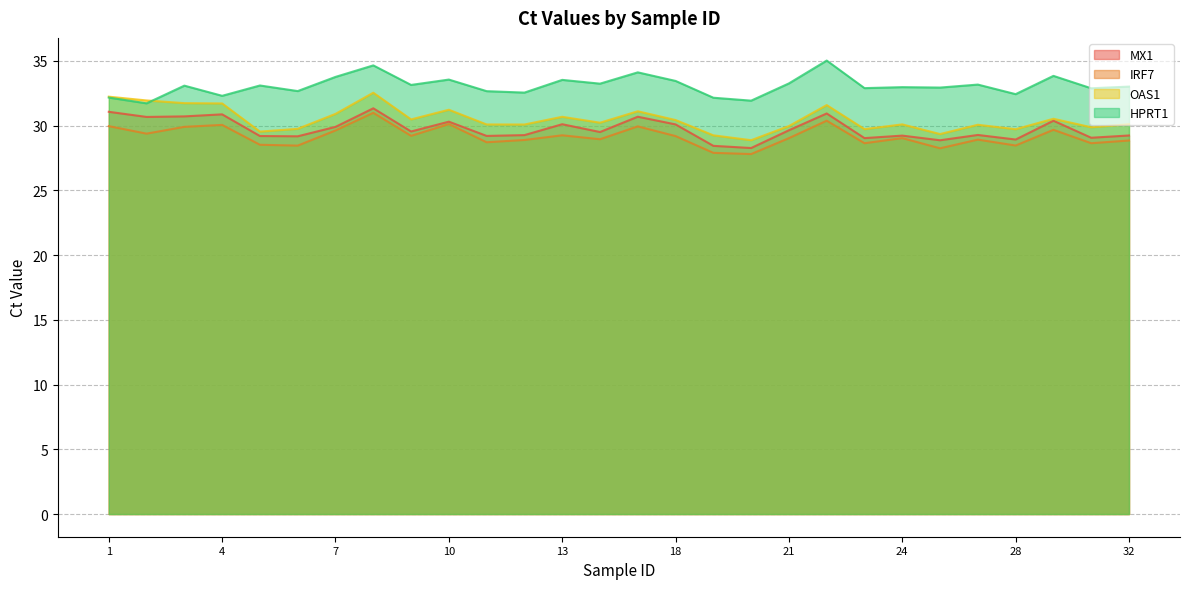

Reading left to right, transcribe all the data shown in this chart.

MX1: 1=31.1	2=30.7	3=30.7	4=30.9	5=29.2	6=29.2	7=29.9	8=31.3	9=29.6	10=30.3	11=29.2	12=29.3	13=30.1	16=29.5	17=30.7	18=30.1	19=28.4	20=28.3	21=29.6	22=30.9	23=29.0	24=29.2	26=28.9	27=29.3	28=28.9	29=30.4	31=29.1	32=29.2
IRF7: 1=30.0	2=29.4	3=29.9	4=30.1	5=28.5	6=28.5	7=29.6	8=31.0	9=29.2	10=30.1	11=28.7	12=28.9	13=29.3	16=29.0	17=29.9	18=29.2	19=27.9	20=27.8	21=29.0	22=30.4	23=28.6	24=29.0	26=28.3	27=28.9	28=28.5	29=29.7	31=28.6	32=28.9
OAS1: 1=32.2	2=32.0	3=31.7	4=31.7	5=29.5	6=29.8	7=30.9	8=32.5	9=30.5	10=31.2	11=30.1	12=30.1	13=30.7	16=30.2	17=31.1	18=30.4	19=29.3	20=28.9	21=30.0	22=31.6	23=29.7	24=30.1	26=29.4	27=30.1	28=29.7	29=30.5	31=29.9	32=30.1
HPRT1: 1=32.2	2=31.7	3=33.1	4=32.3	5=33.1	6=32.7	7=33.8	8=34.7	9=33.2	10=33.6	11=32.7	12=32.6	13=33.5	16=33.2	17=34.1	18=33.5	19=32.2	20=31.9	21=33.3	22=35.0	23=32.9	24=33.0	26=32.9	27=33.2	28=32.4	29=33.8	31=32.9	32=33.0